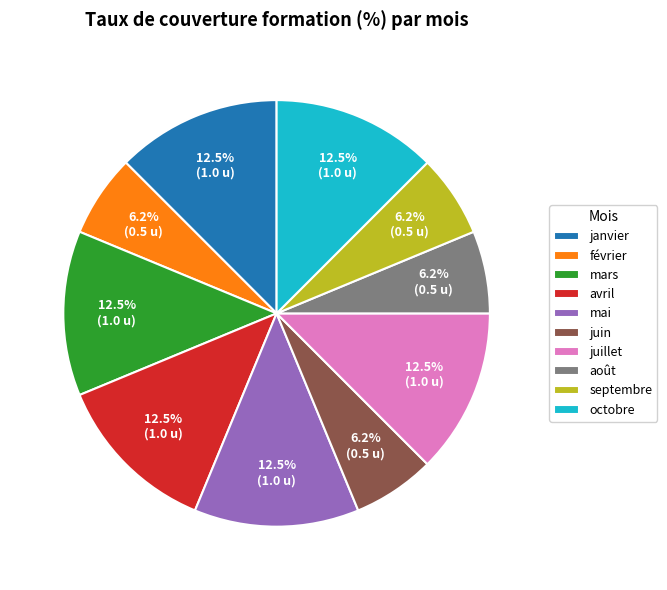

What percentage is NOT represented by mars?

87.5%